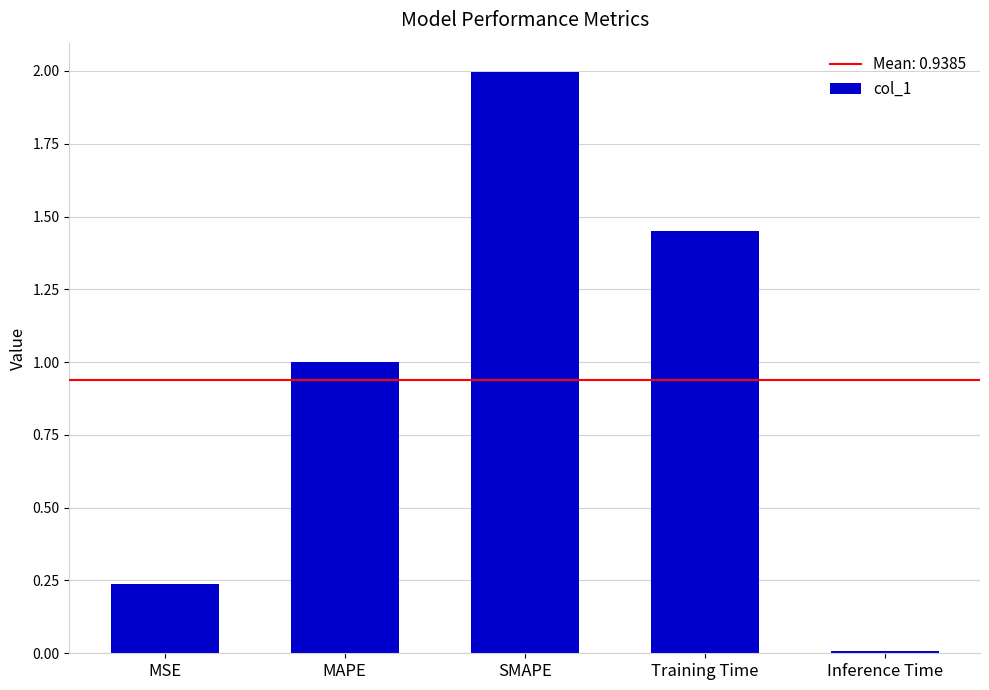

What is the change in value from SMAPE to Inference Time?

-2.0